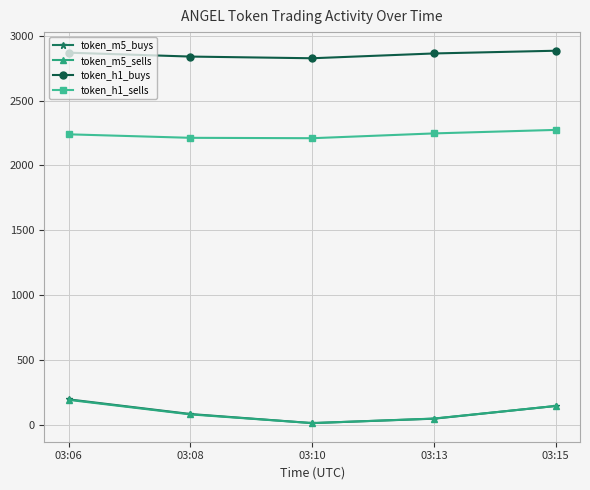

At how many categories does at least one series exceed 292?

5